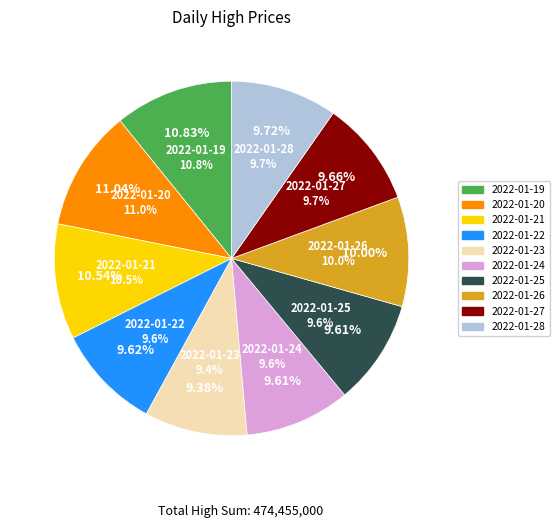

Which category has the smallest portion of the pie?

2022-01-23